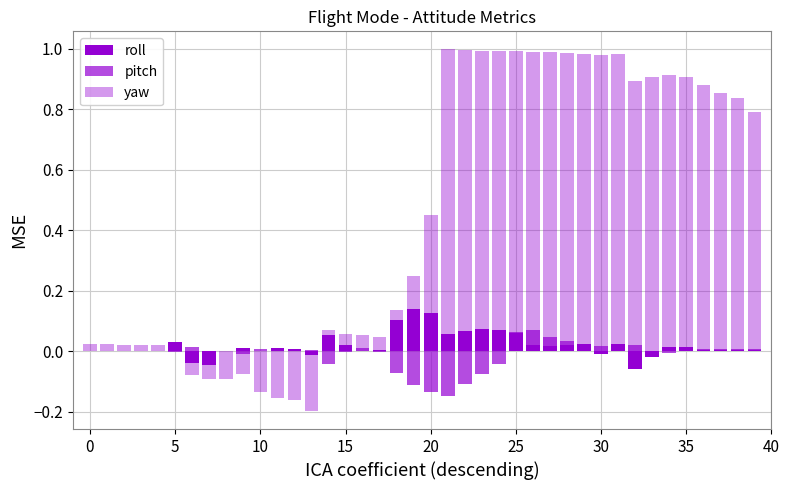

Does the chart contain stacked bars?

No